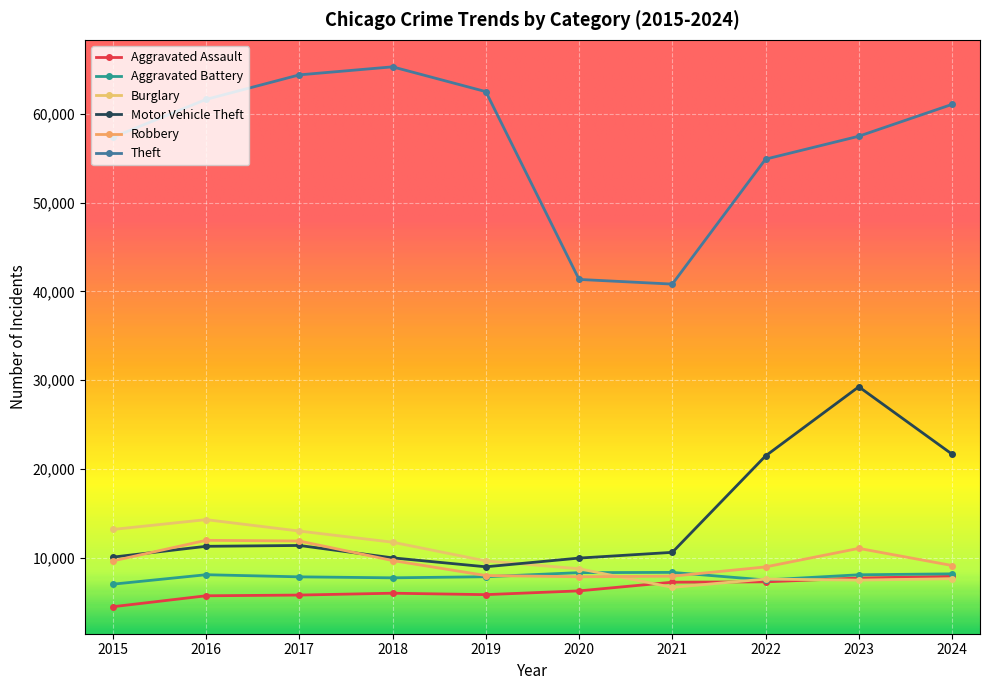

True or false: Robbery has a value of 10618 at 2020.

False